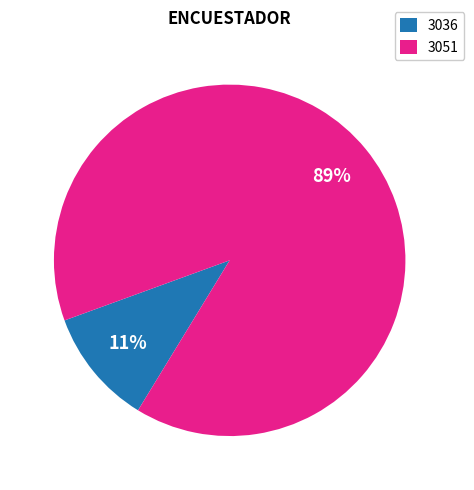

Rank the categories by value from highest to lowest.

3051, 3036